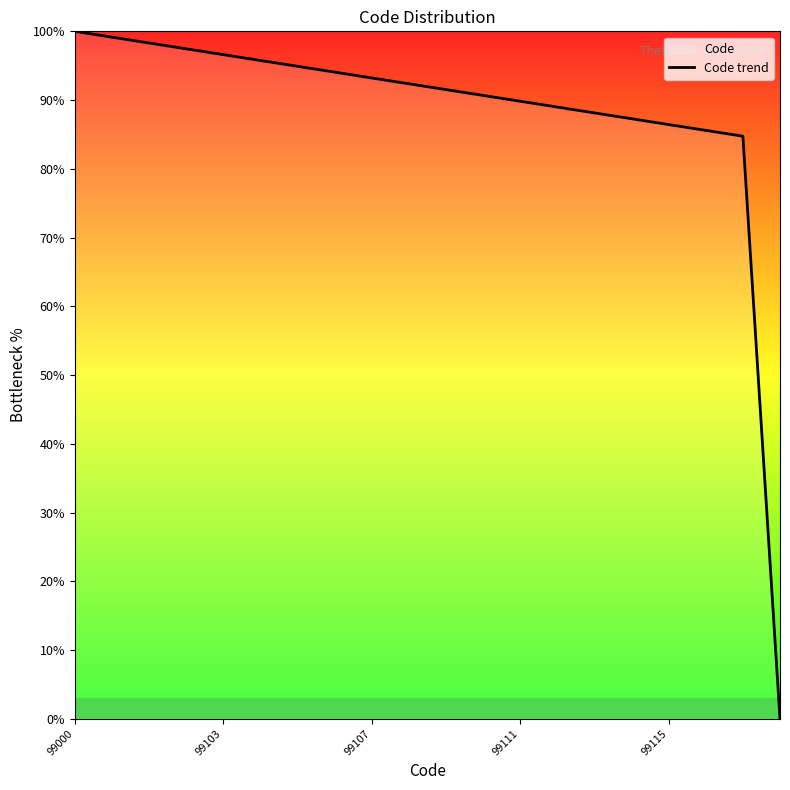

What is the difference between the maximum and minimum values?

100.0